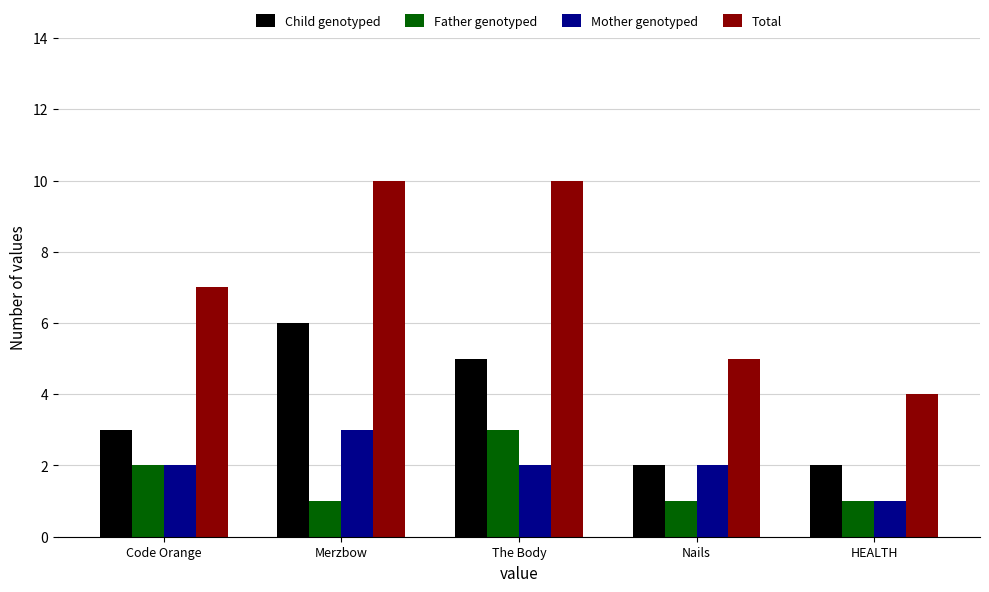

What is the difference between the maximum and minimum values in the Mother genotyped series?

2